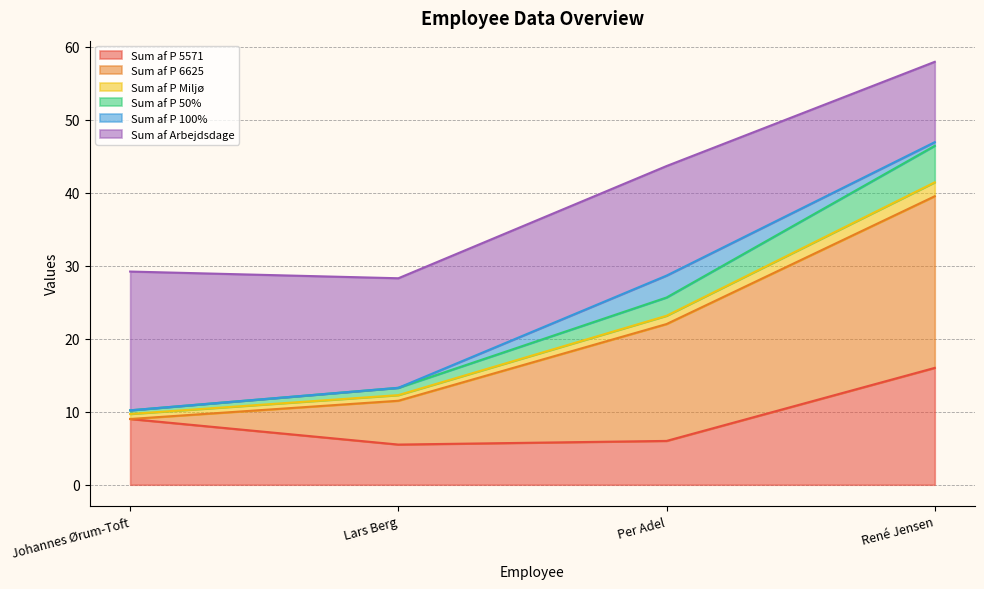

What is the value of the Sum af P 5571 point at the 3rd from the left?

6.0